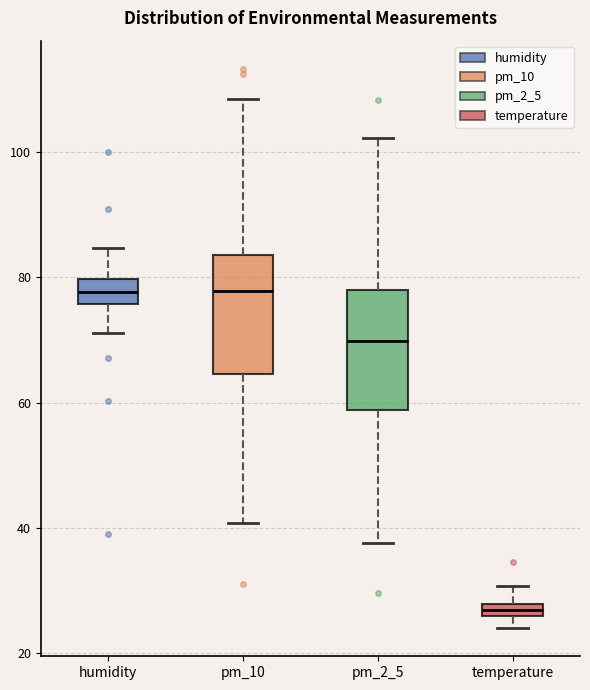

Where is the lower edge of the box for pm_2_5 on the y-axis? The values are not printed on the chart, so give them approximately, as read against the axis.

58